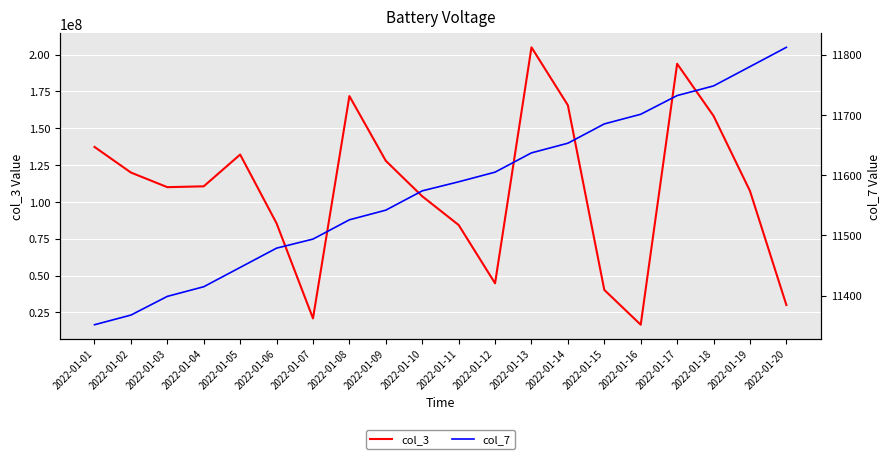

What are all the series names shown in the legend?

col_3, col_7